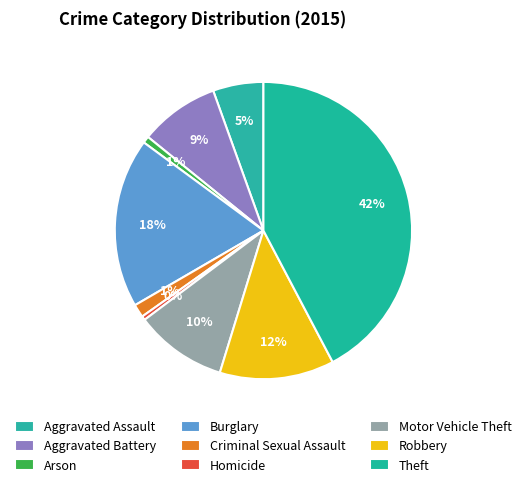

Does Motor Vehicle Theft represent more than half of the total?

No